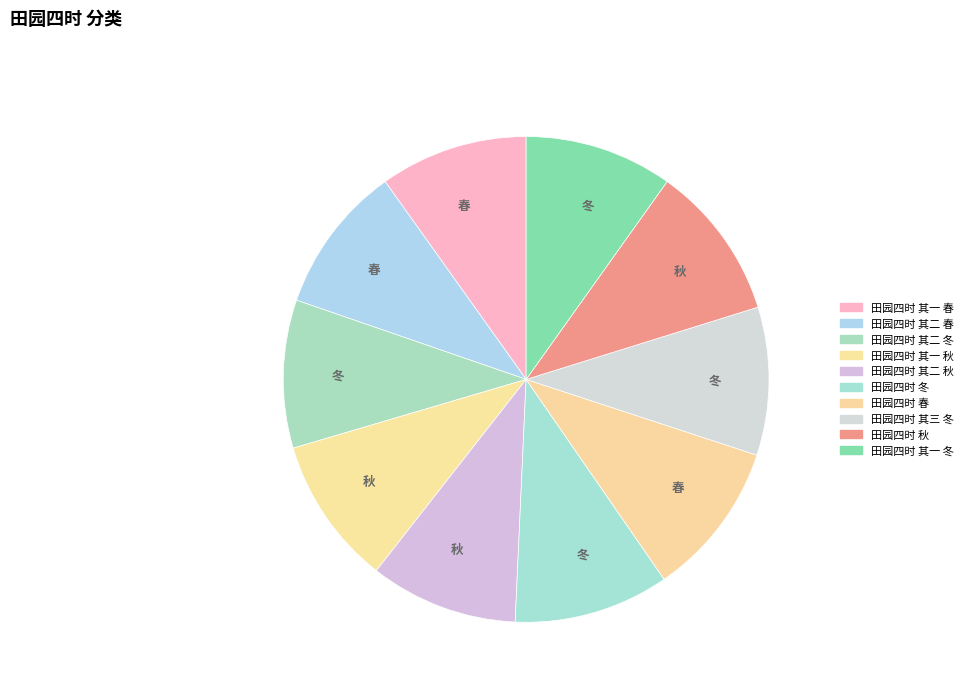

How many segments does this pie chart have?

10